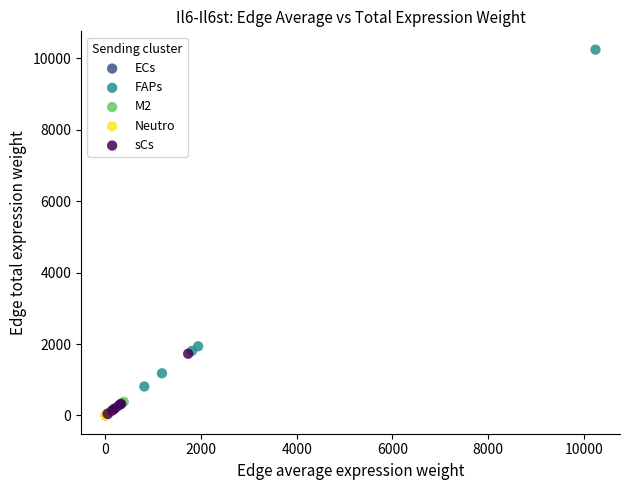

Which series has the largest Y range (max minus min)?

FAPs